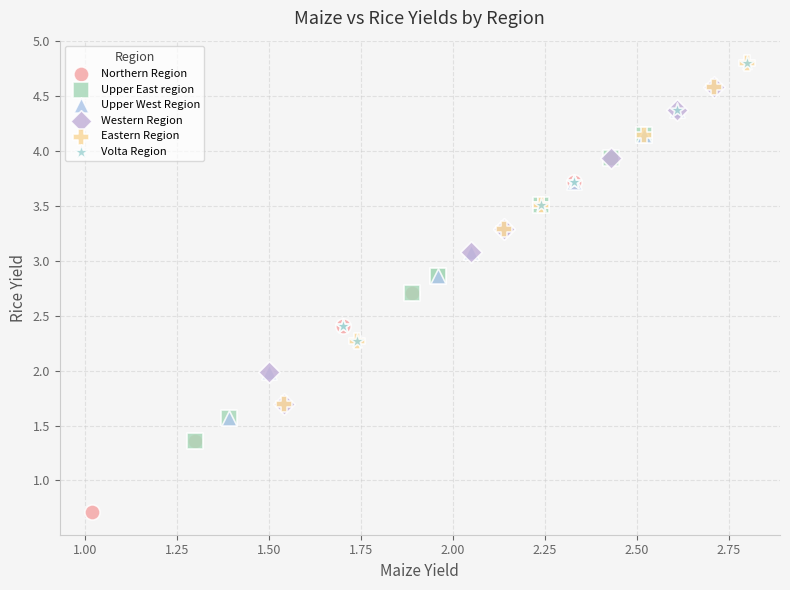

Which series reaches the minimum Y coordinate?

Northern Region